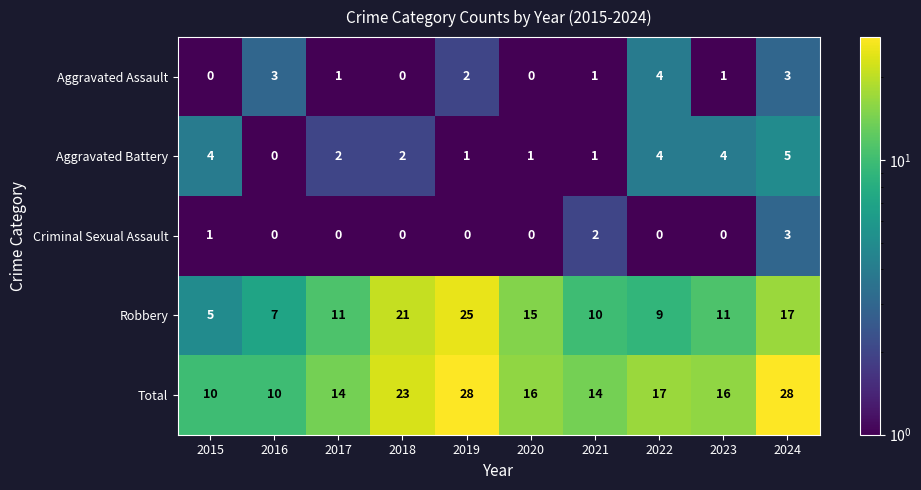

What is the greatest value displayed?

28